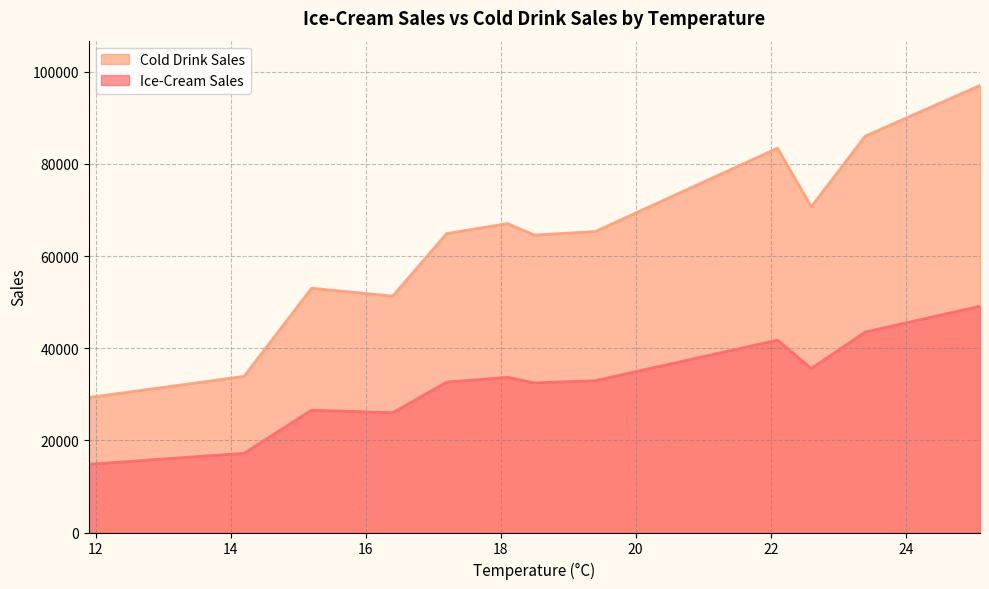

Which series has the largest total across all categories?

Cold Drink Sales